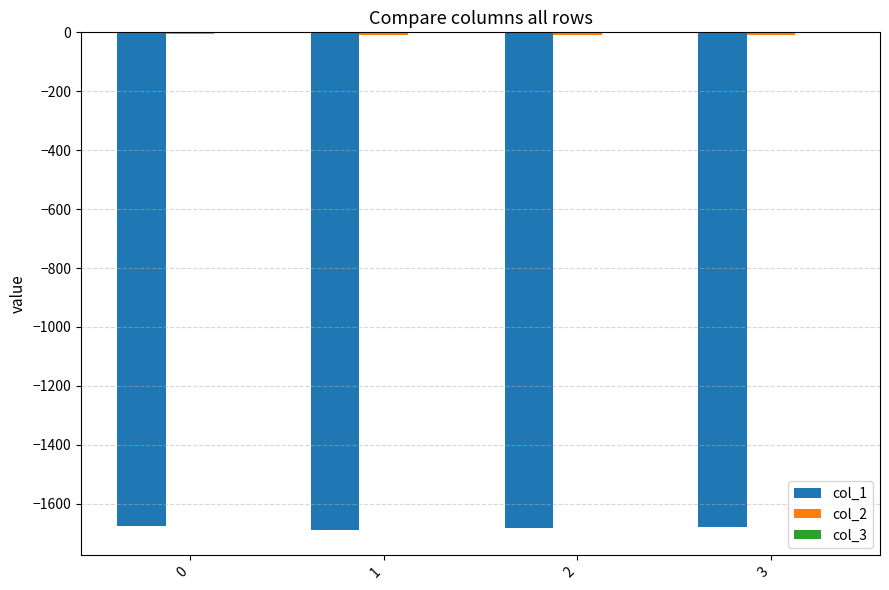

True or false: col_1 has a value of -1675.5 at 0.

True